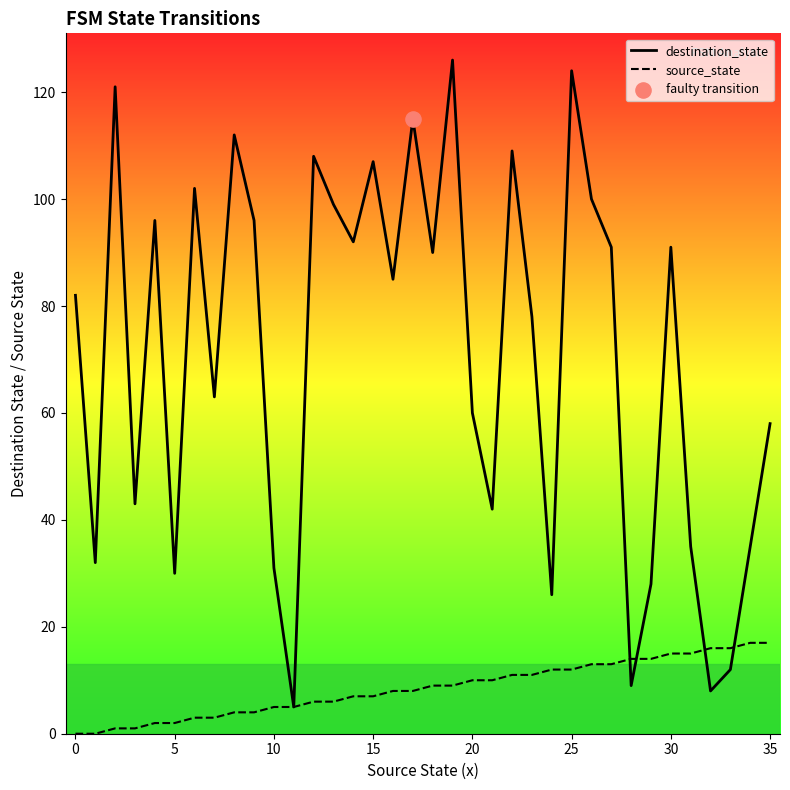

At which category is the sum across all series the highest?

25